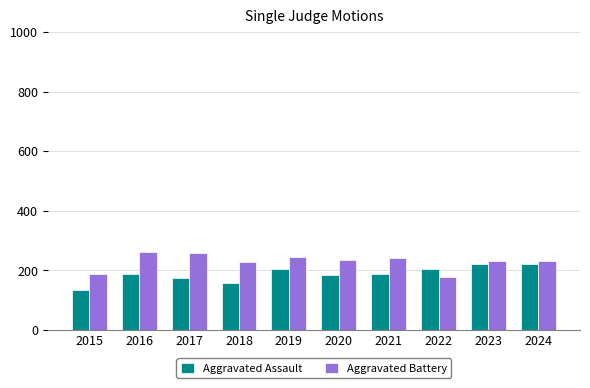

What is the spread (max minus min) of values at 2022?

26